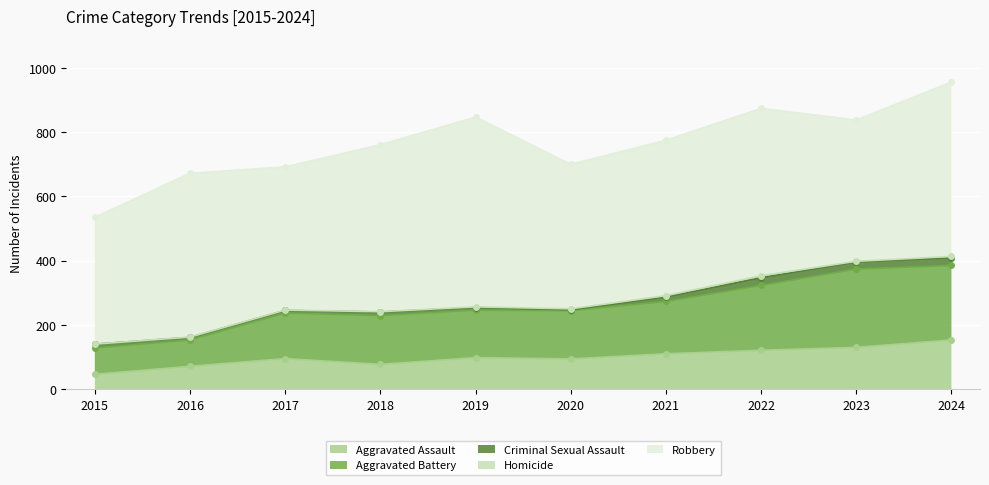

At which category is the sum across all series the highest?

2024